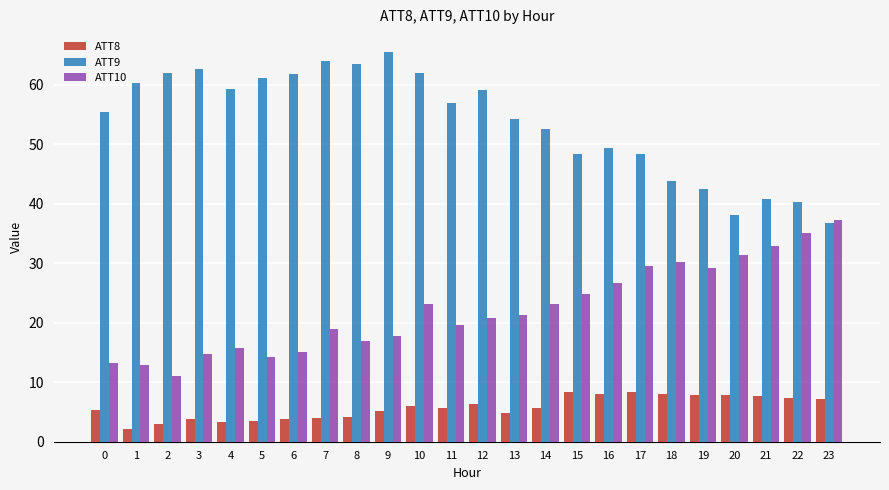

What are all the series names shown in the legend?

ATT8, ATT9, ATT10